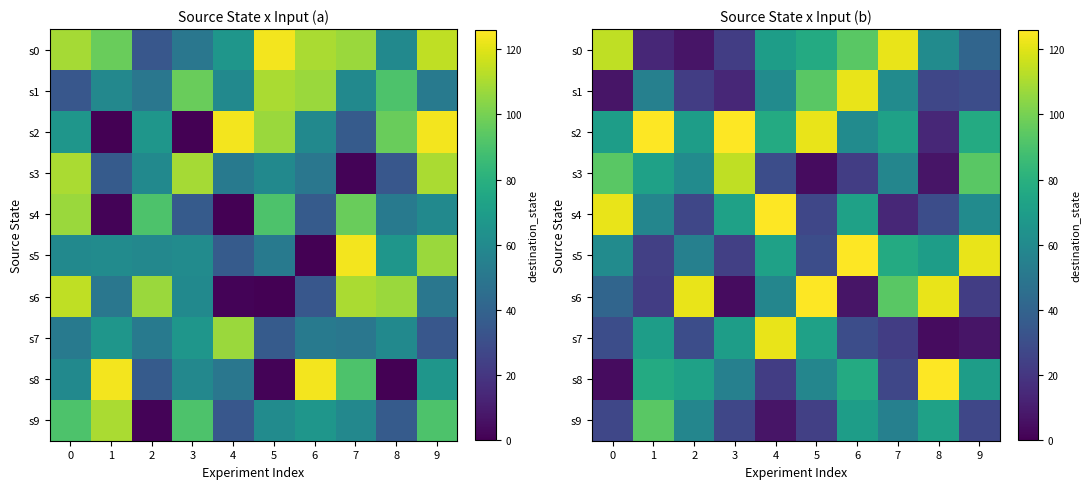

Is the value of s3 at 8 greater than the value of s7 at 9?

No